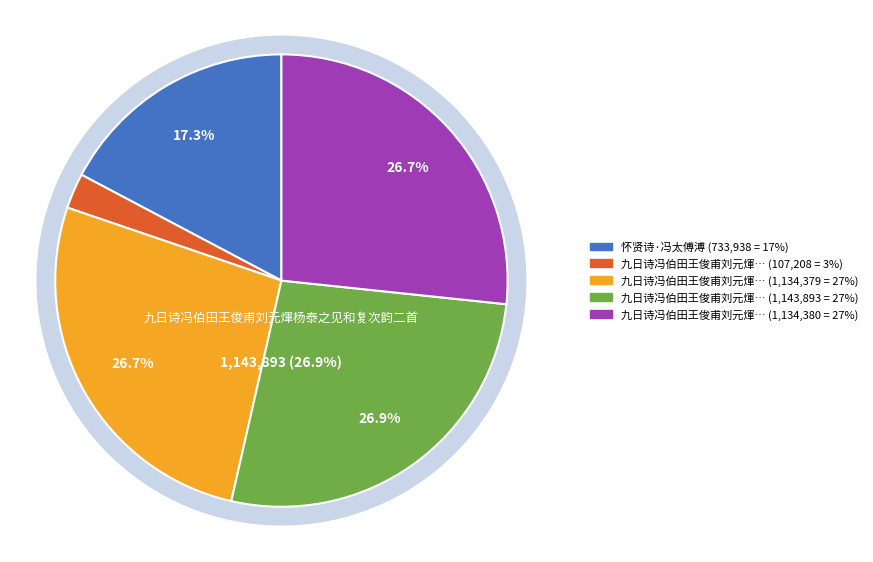

Does 九日诗冯伯田王俊甫刘元煇杨泰之见和复次韵二首 represent more than half of the total?

No